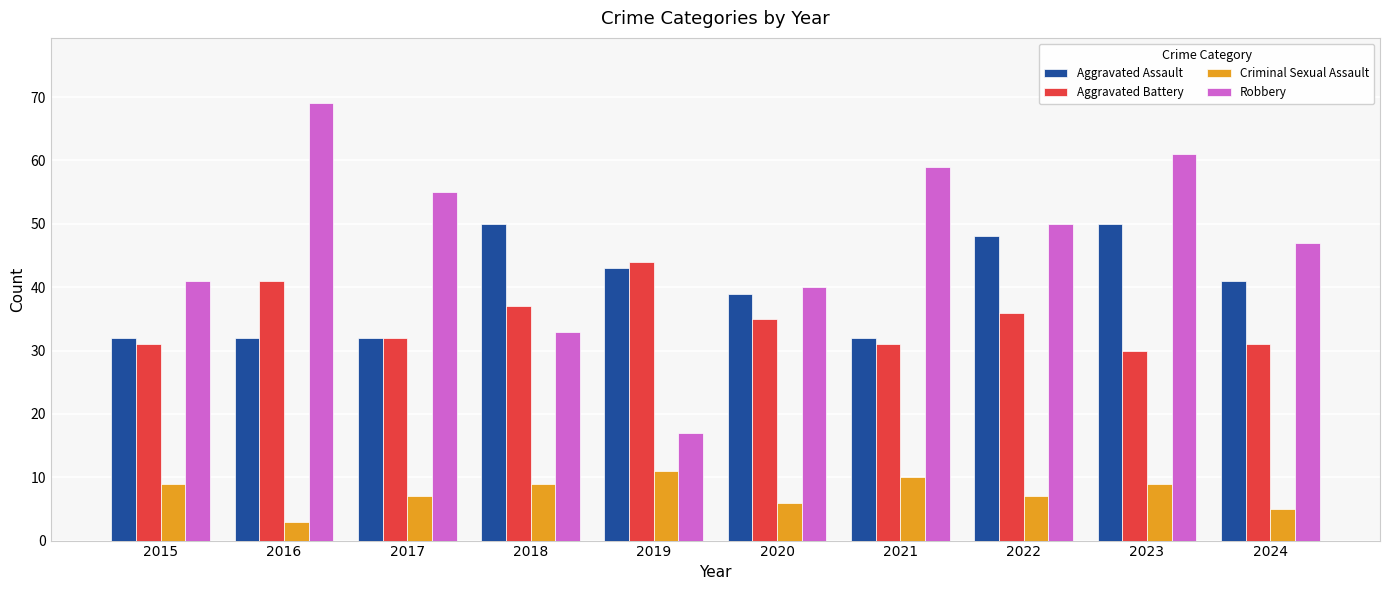

Which category has the highest value in the Aggravated Battery series?

2019